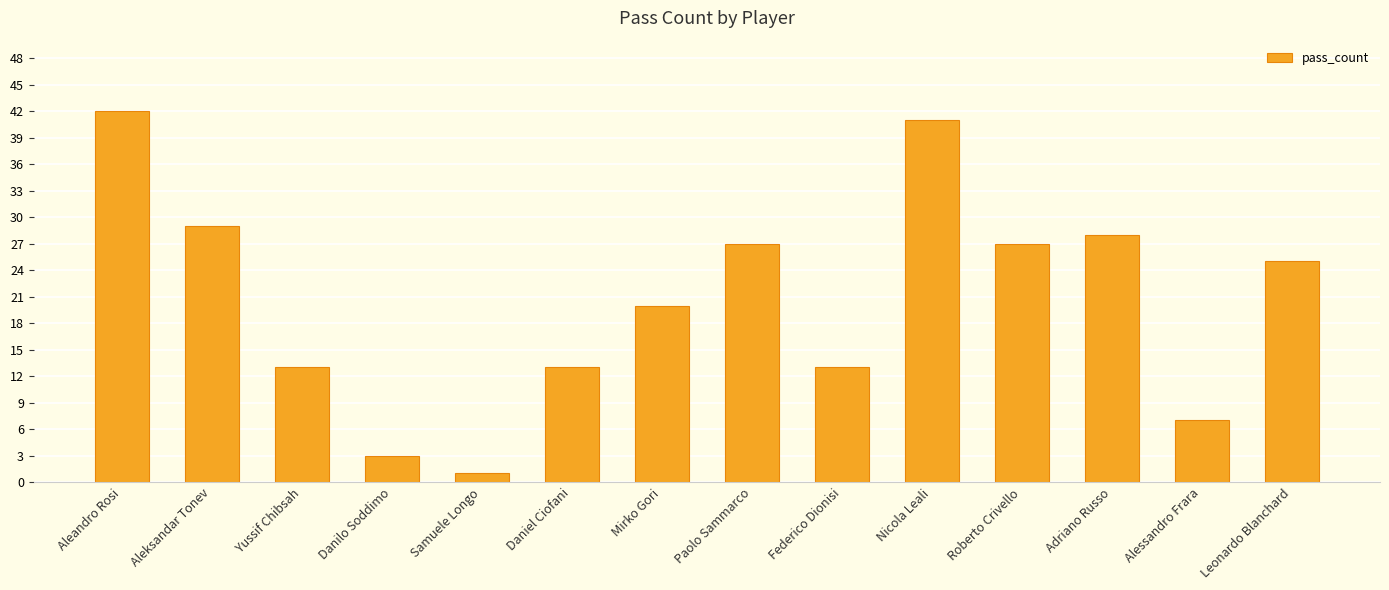

What is the value of the 14th bar from the left?

25